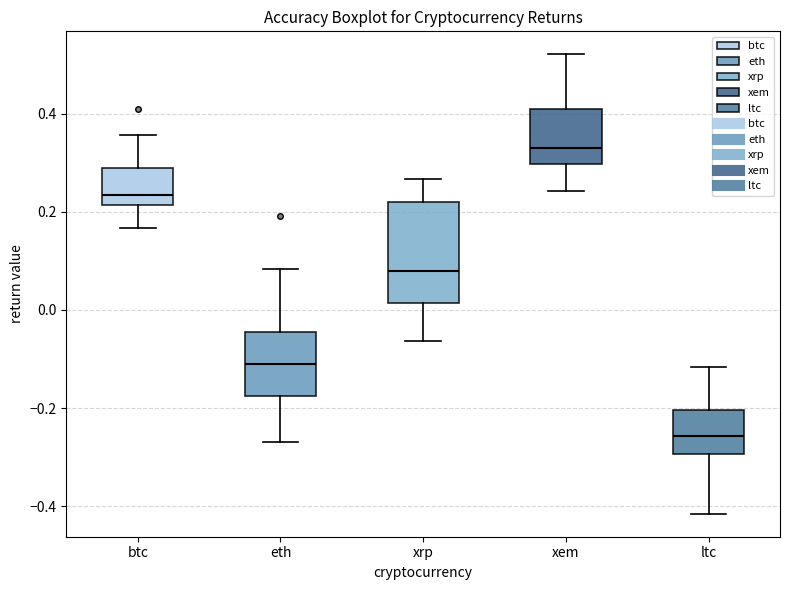

Where does the median line of the box for btc sit on the y-axis? The values are not printed on the chart, so give them approximately, as read against the axis.

0.24